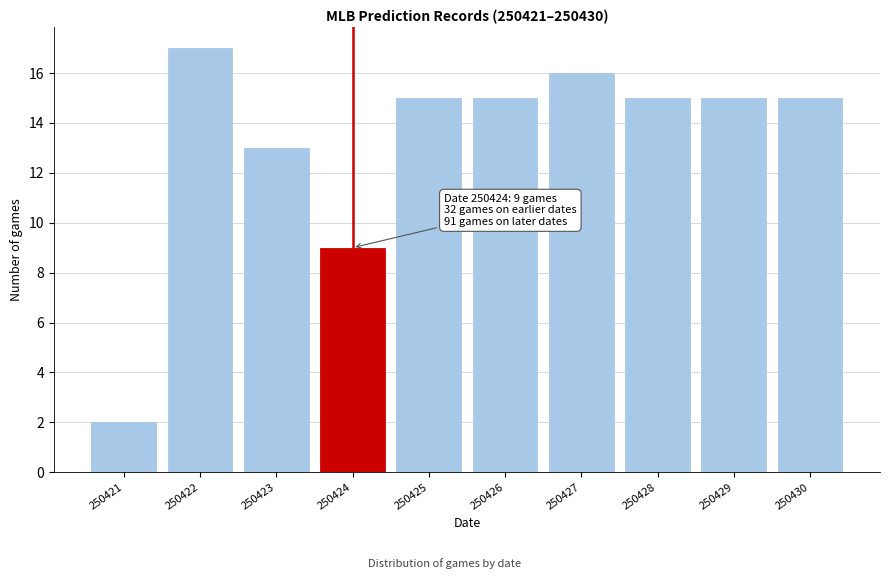

Reading left to right, what are all the values shown in this chart?

250421=2	250422=17	250423=13	250424=9	250425=15	250426=15	250427=16	250428=15	250429=15	250430=15